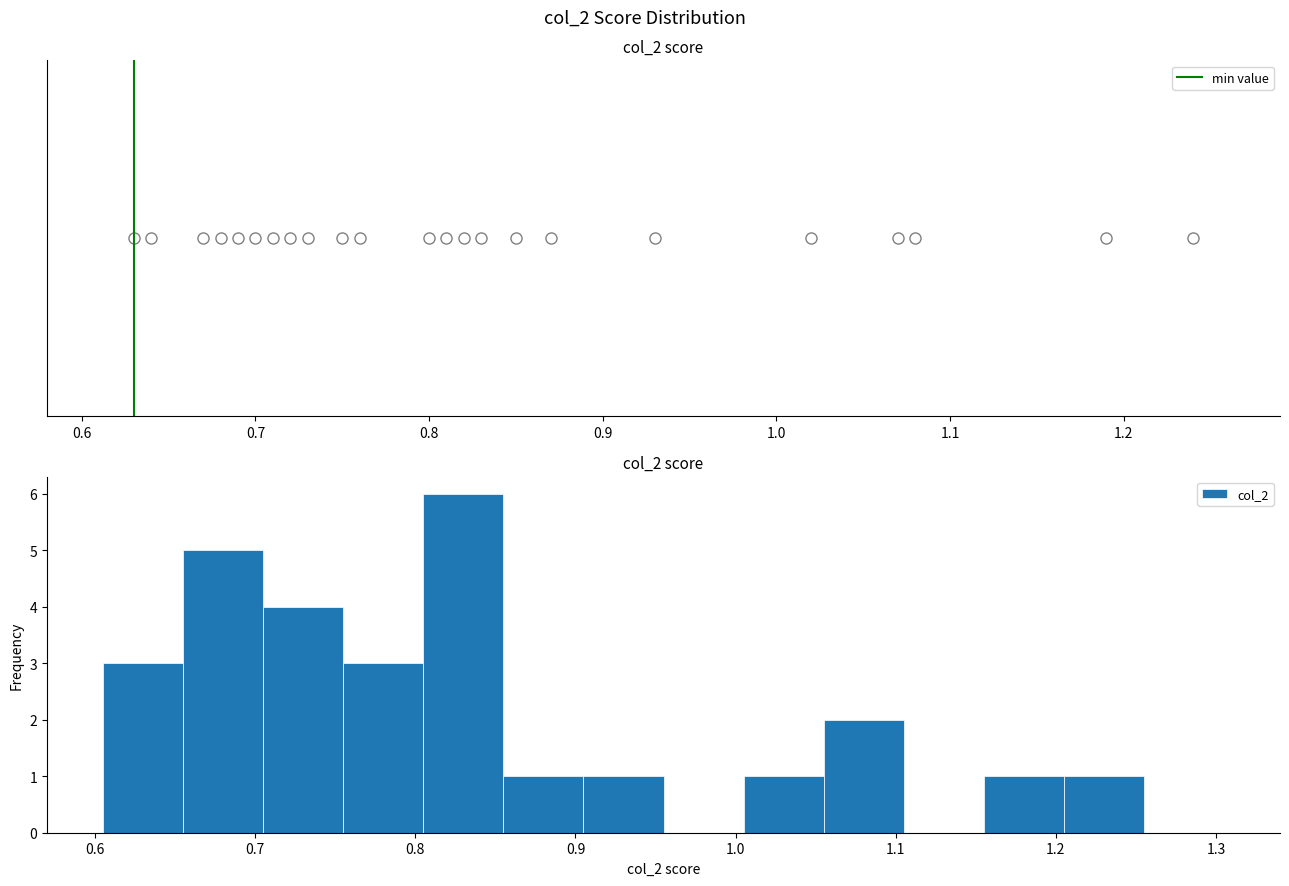

What is the height of the bar covering 0.905 to 0.955 on the x-axis? Neither the bar edges nor the heights are printed on the chart, so give them approximately, as read against the axes.

1